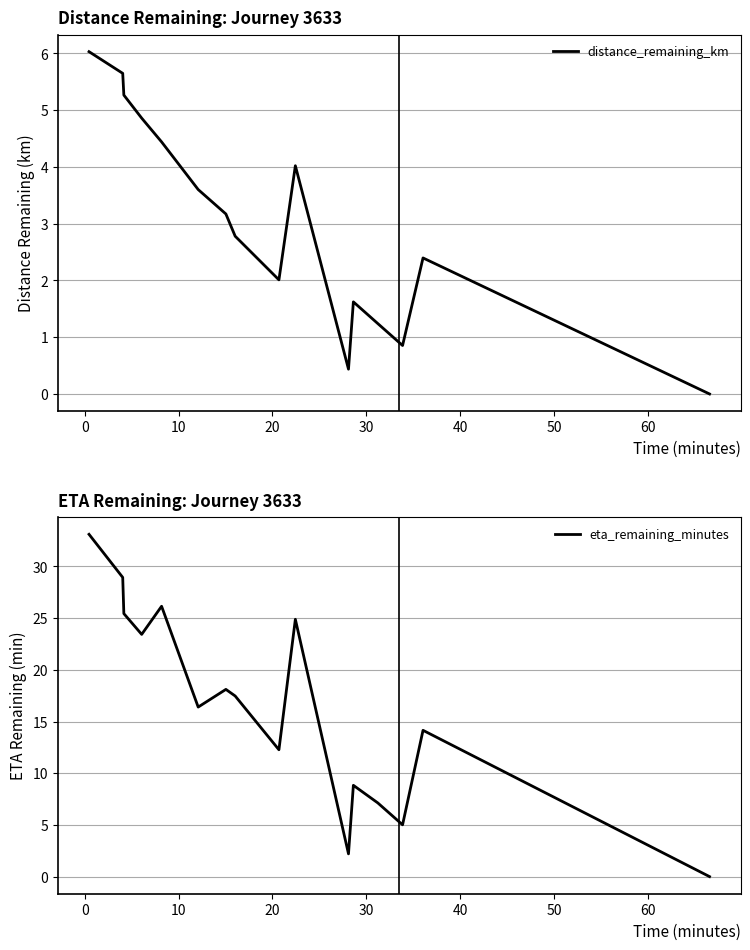

What is the maximum value for eta_remaining_minutes?

33.1